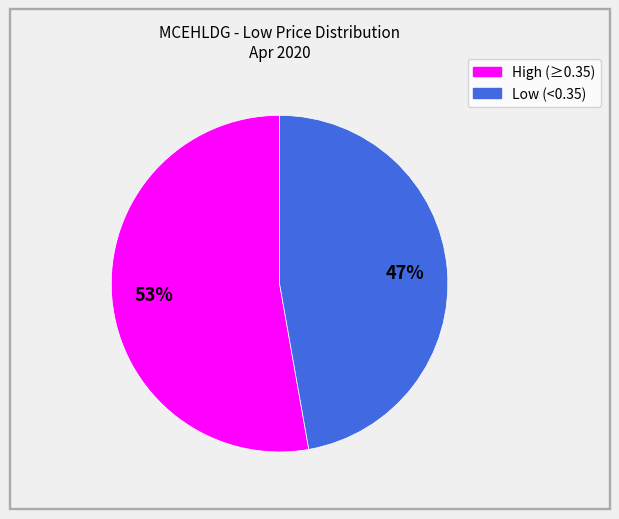

How many slices are in this pie chart?

2